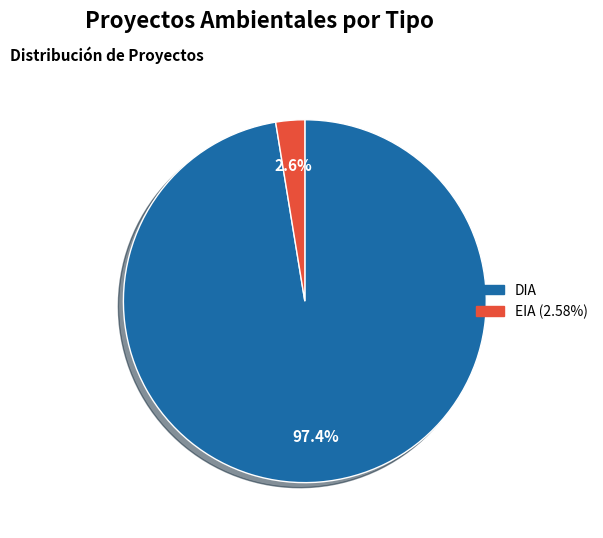

Rank the categories by value from lowest to highest.

EIA, DIA